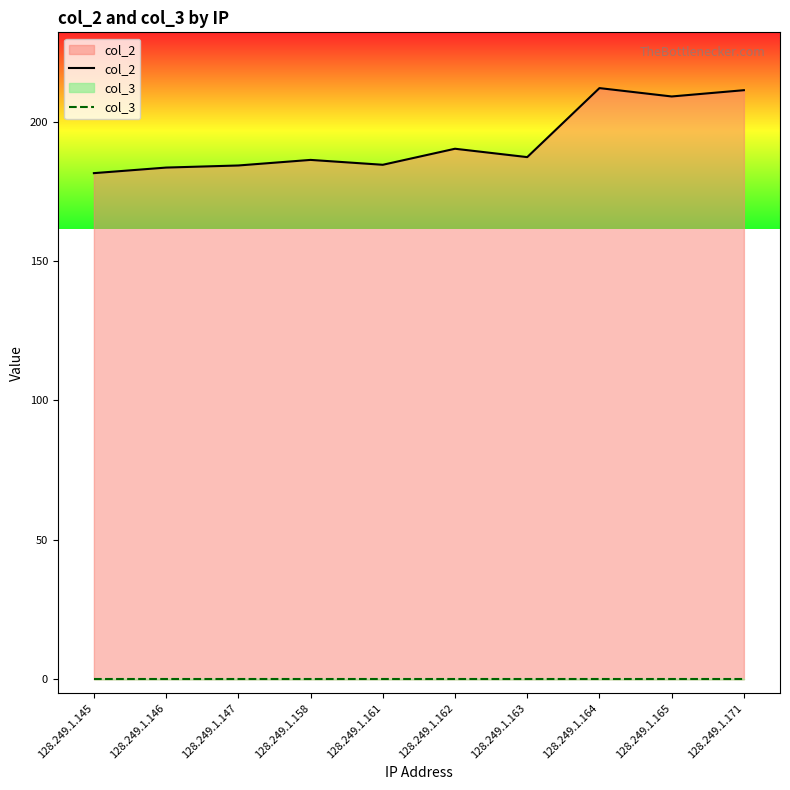

Reading left to right, what are all the values shown in this chart?

col_2: 181.5	183.5	184.2	186.2	184.5	190.2	187.2	212.0	209.0	211.2
col_3: 0.0	0.0	0.0	0.0	0.0	0.0	0.0	0.0	0.0	0.0